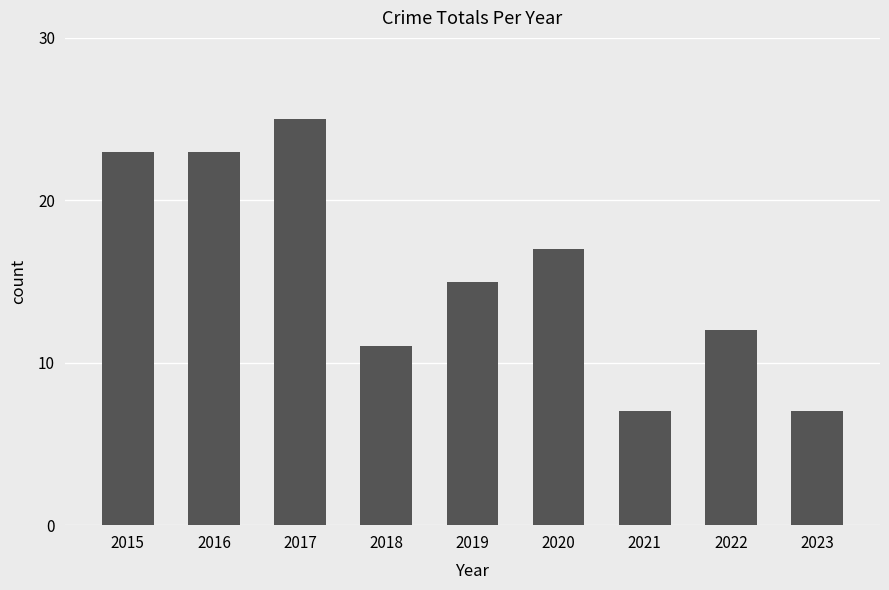

What value does the data have at 2017?

25